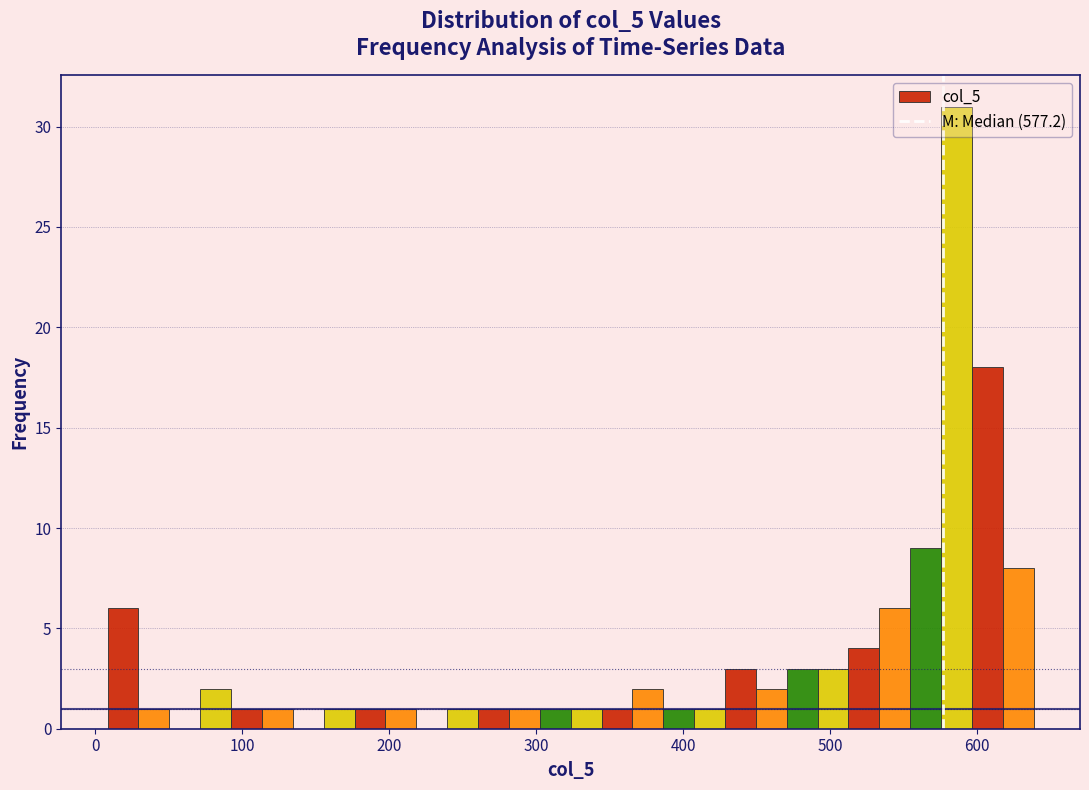

Around what value on the x-axis is the tallest bar? Give the approximate position of its centre, as read against the axis.

590